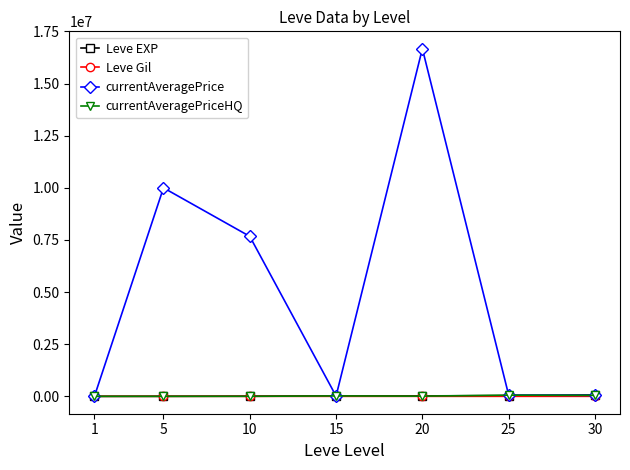

Where is the first local minimum for currentAveragePrice?

15